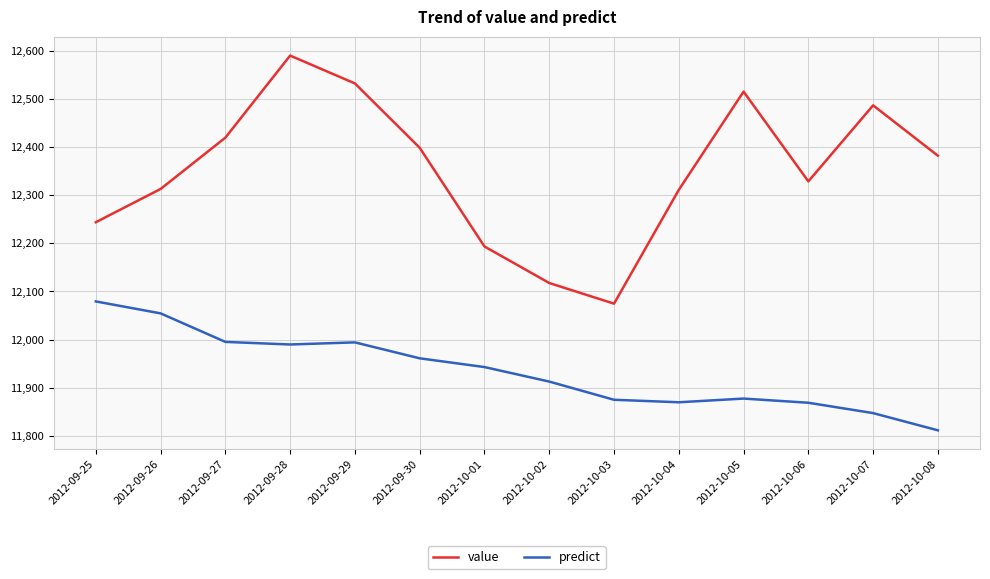

True or false: predict and value intersect in this chart.

False